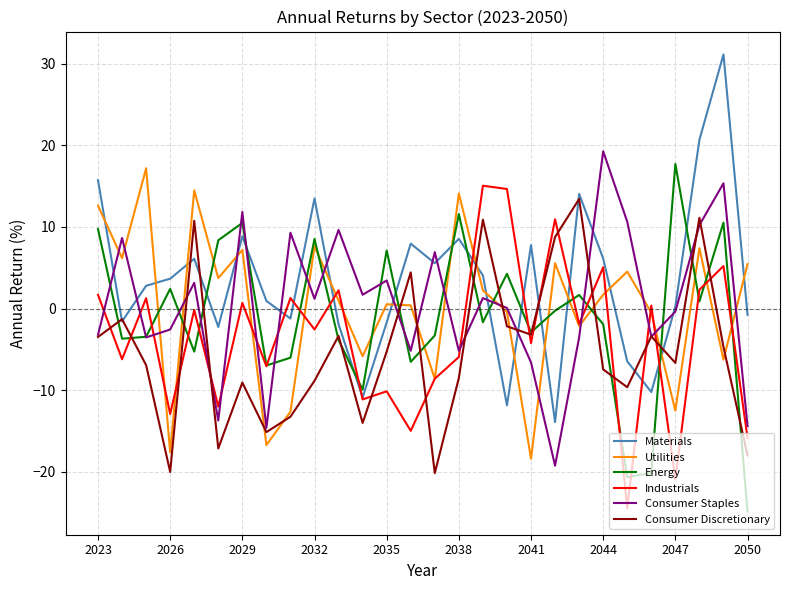

How many lines are shown in the chart?

6